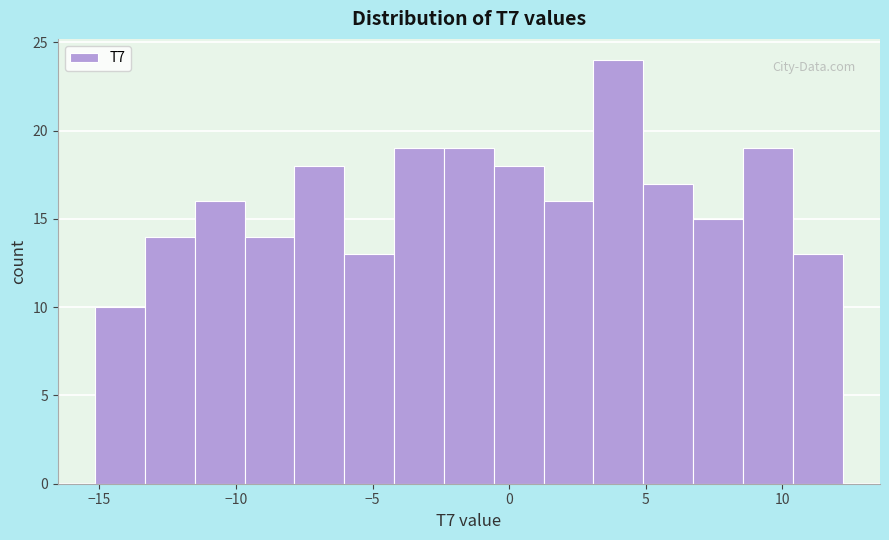

Read against the x-axis, roughly where is the centre of the tallest bar?

4.0